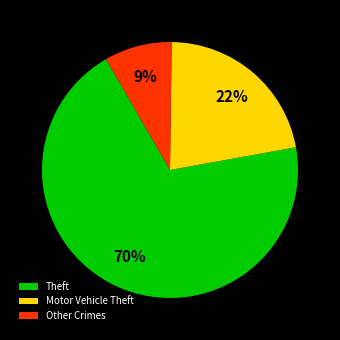

Do Theft and Motor Vehicle Theft together represent more than half of the pie?

Yes